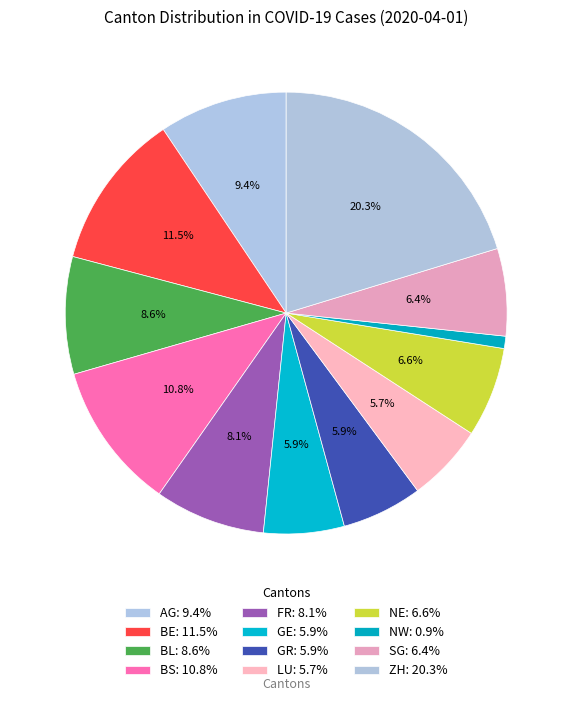

How many slices are in this pie chart?

12